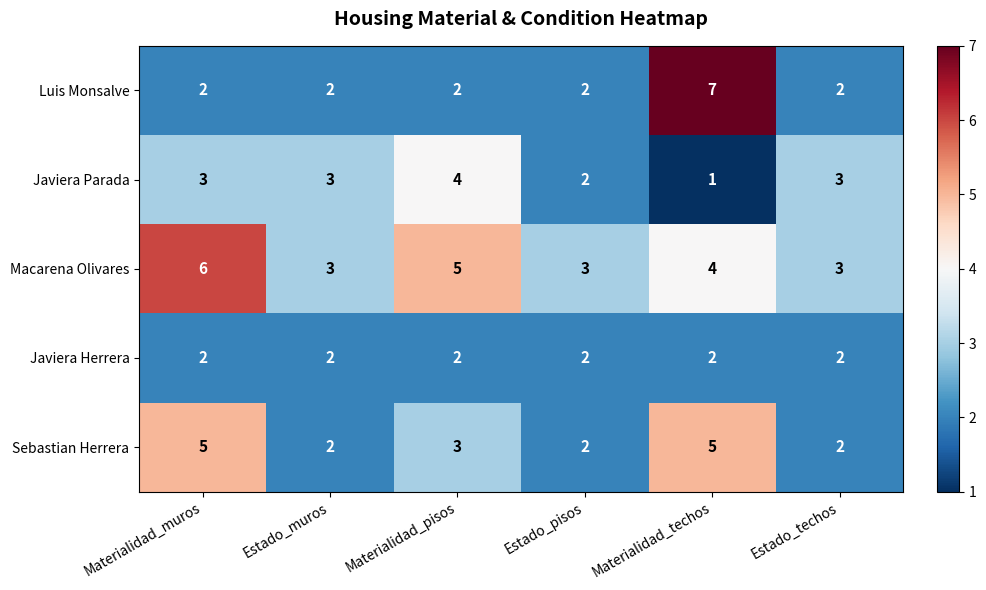

At which category does the chart reach its minimum across all series?

Materialidad_techos